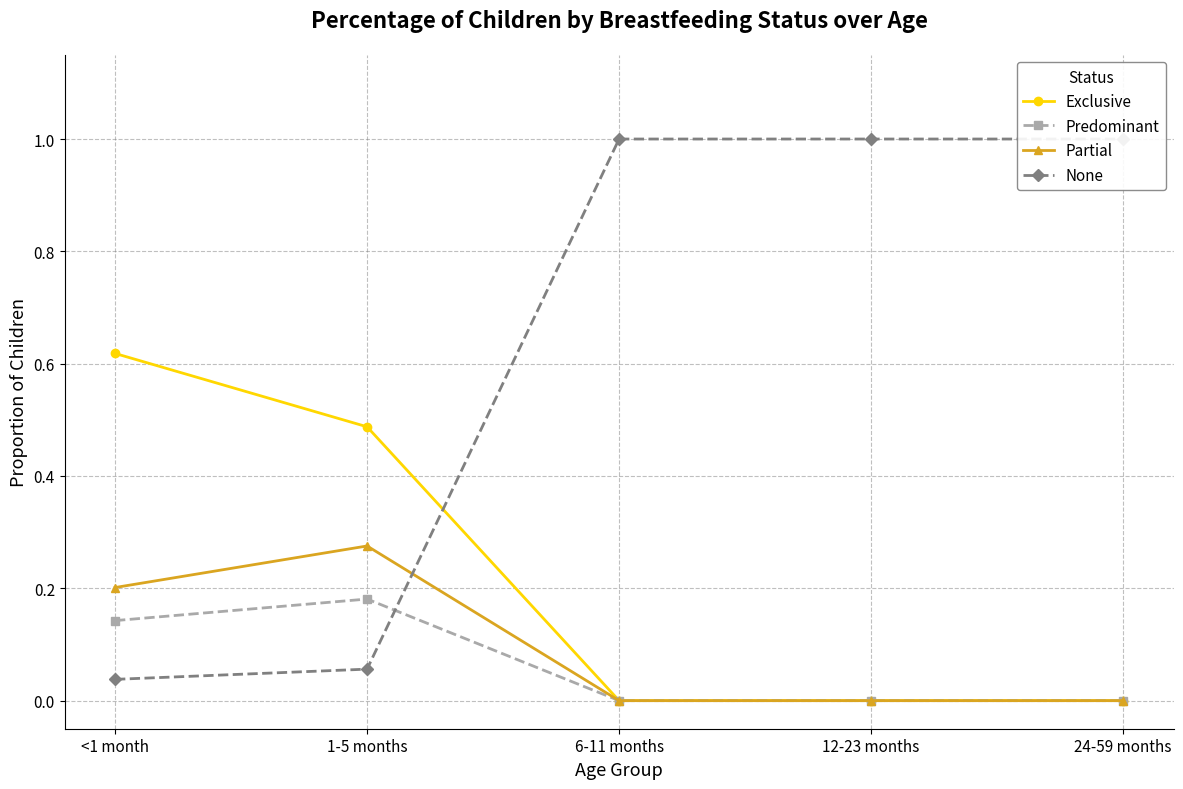

At which label does Predominant reach its peak?

1-5 months